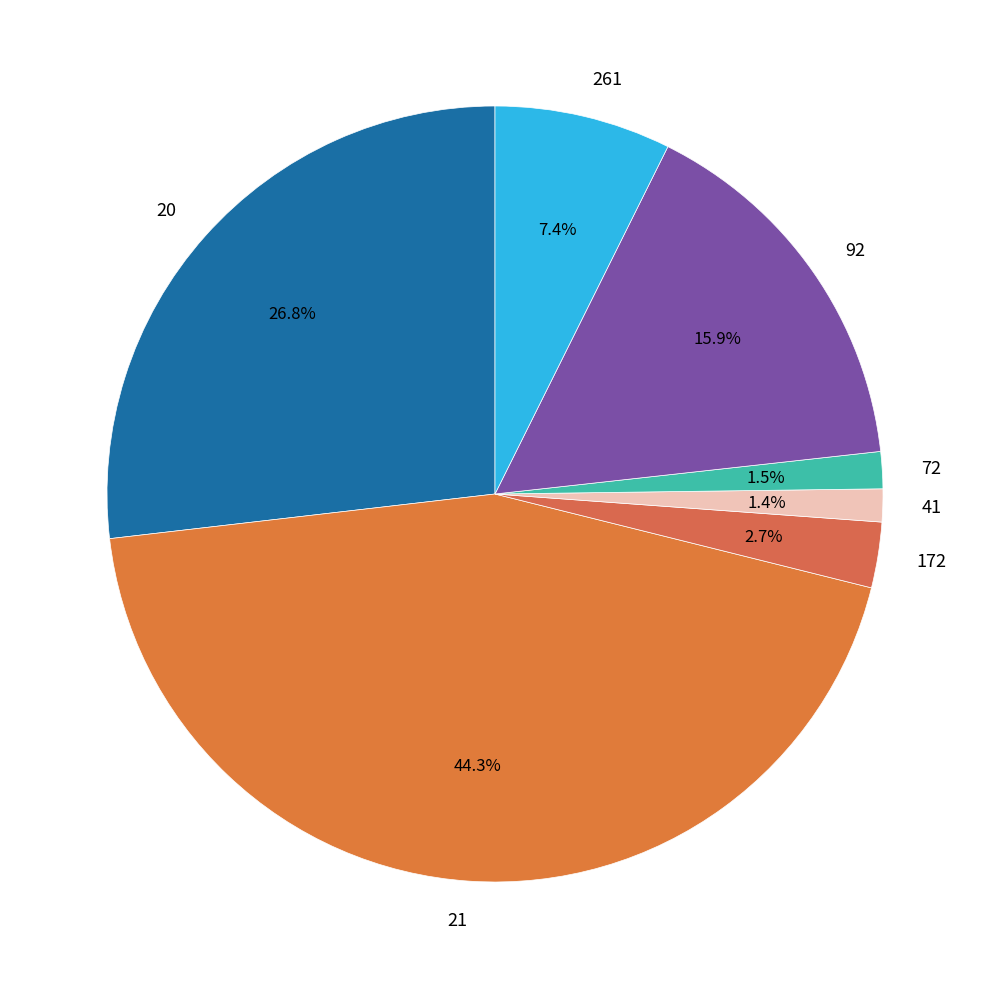

The 20 slice represents 16% of the pie. True or false?

False